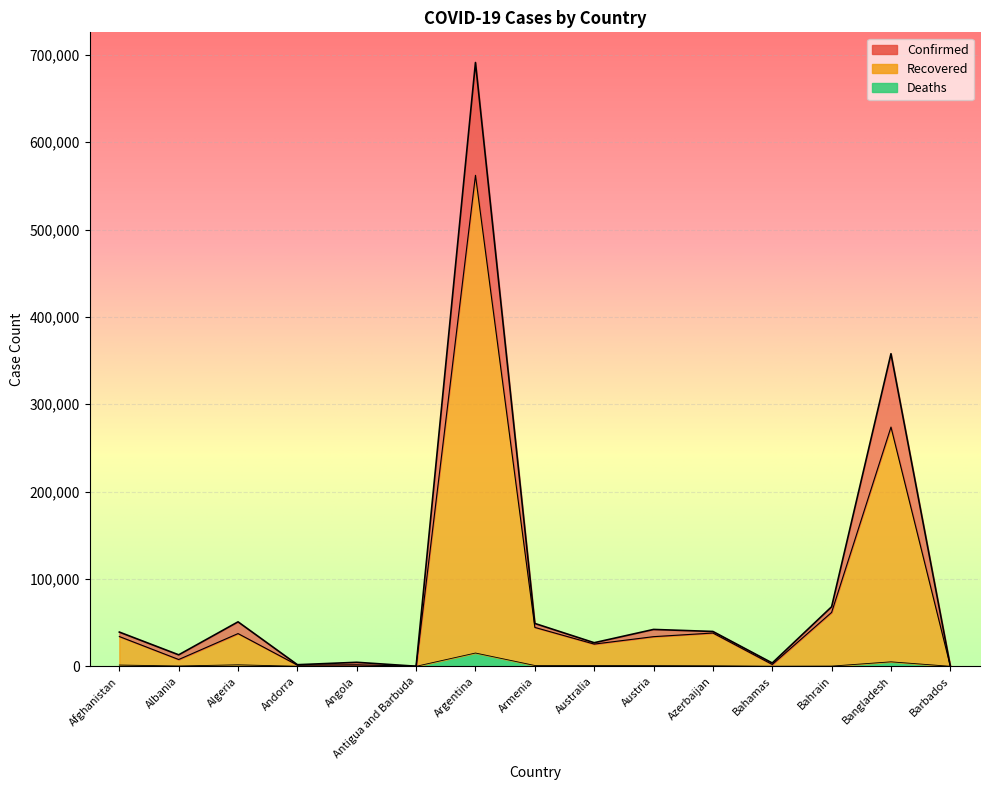

In Recovered, how many points are lower than both neighbors (excluding endpoints)?

5